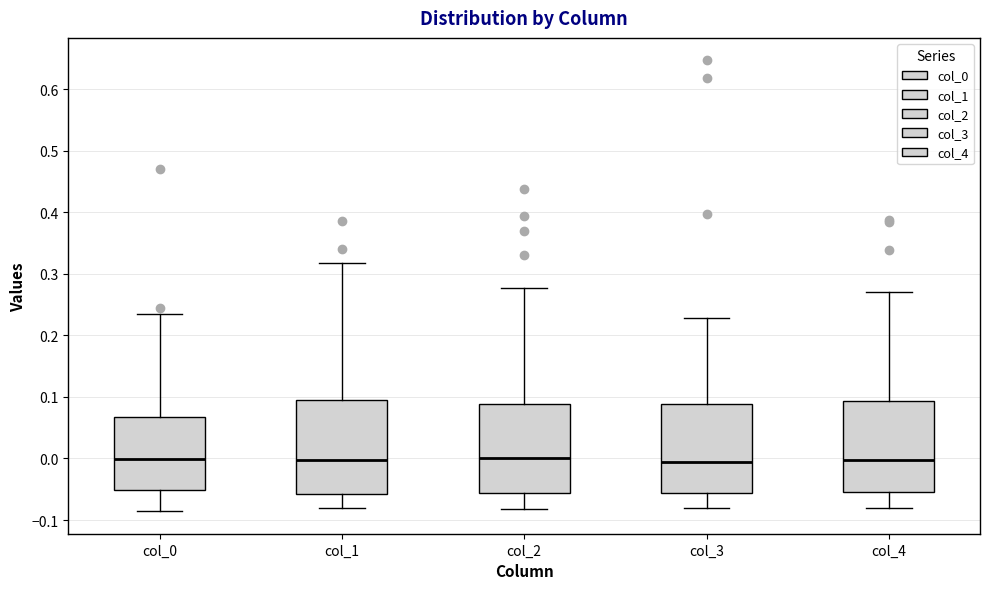

Reading left to right, read every box against the y-axis: the position of its median line, the range the box covers, and the ends of its whiskers. The values are not printed on the chart, so give them approximately, as read against the axis.

col_0: median 0.00, box -0.05 to 0.07, whiskers -0.09 to 0.23
col_1: median 0.00, box -0.06 to 0.10, whiskers -0.08 to 0.32
col_2: median 0.00, box -0.06 to 0.09, whiskers -0.08 to 0.28
col_3: median -0.01, box -0.06 to 0.09, whiskers -0.08 to 0.23
col_4: median 0.00, box -0.05 to 0.09, whiskers -0.08 to 0.27